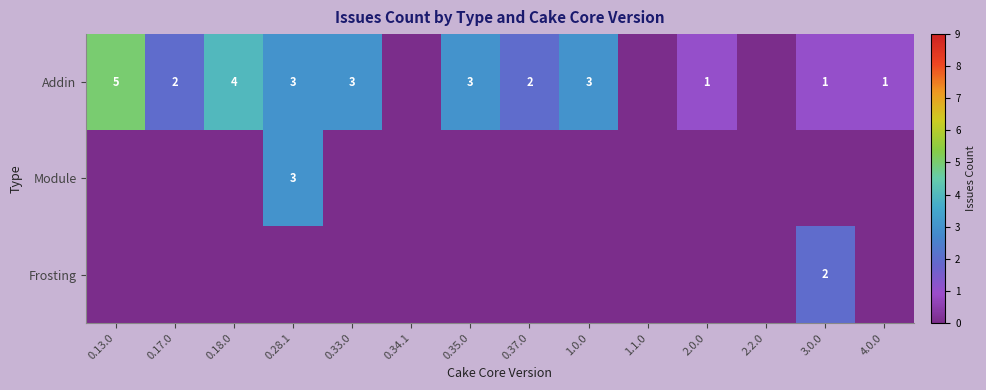

What is the sum of the Addin values at 0.35.0 and 0.13.0?

8